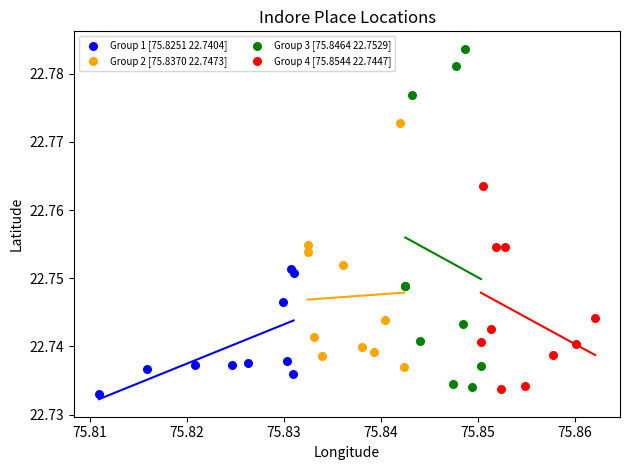

Which series contains the highest Y value?

Group 3 [75.8464 22.7529]